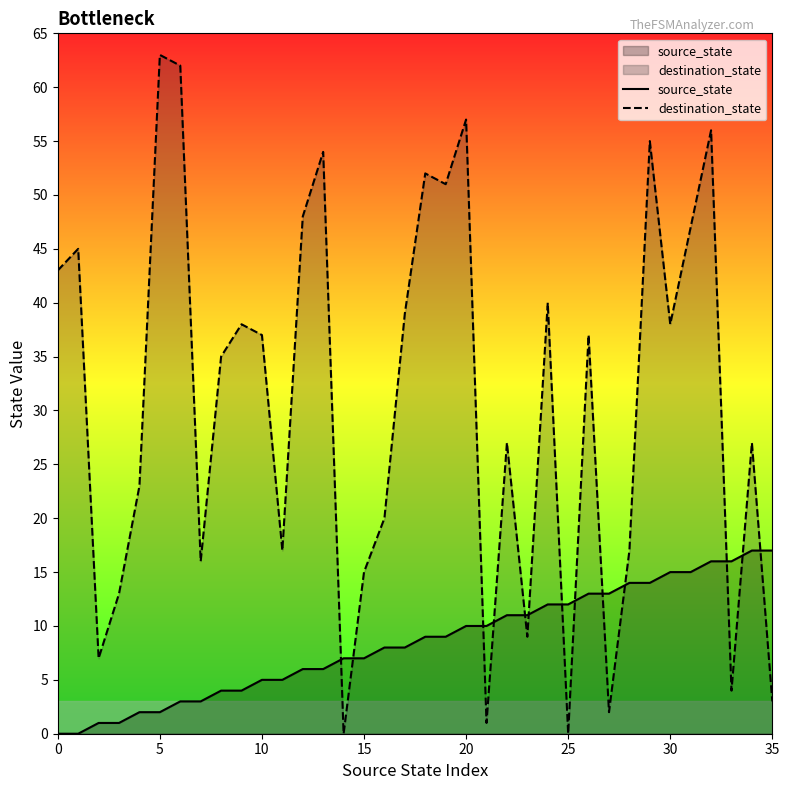

What is the total value across all series at 27?

15